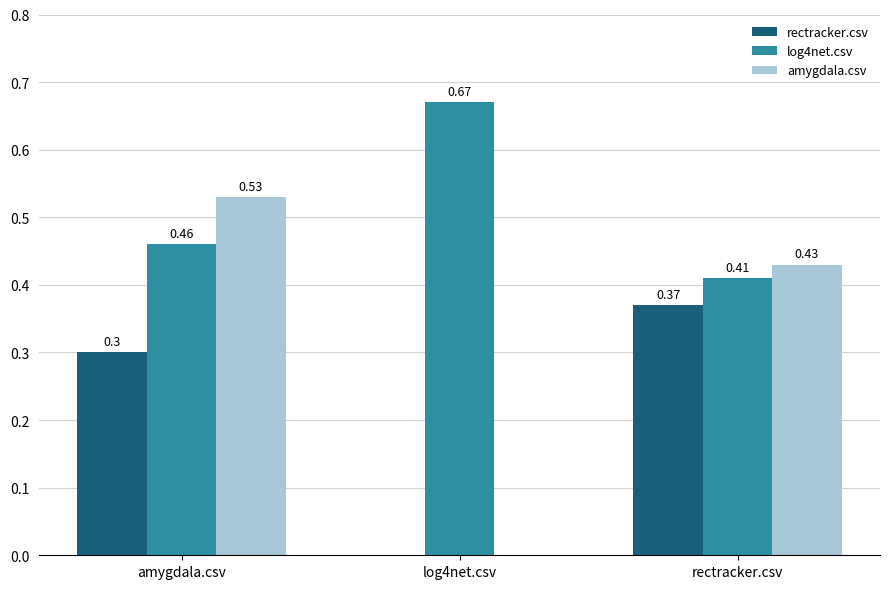

Which series has the largest total across all categories?

log4net.csv